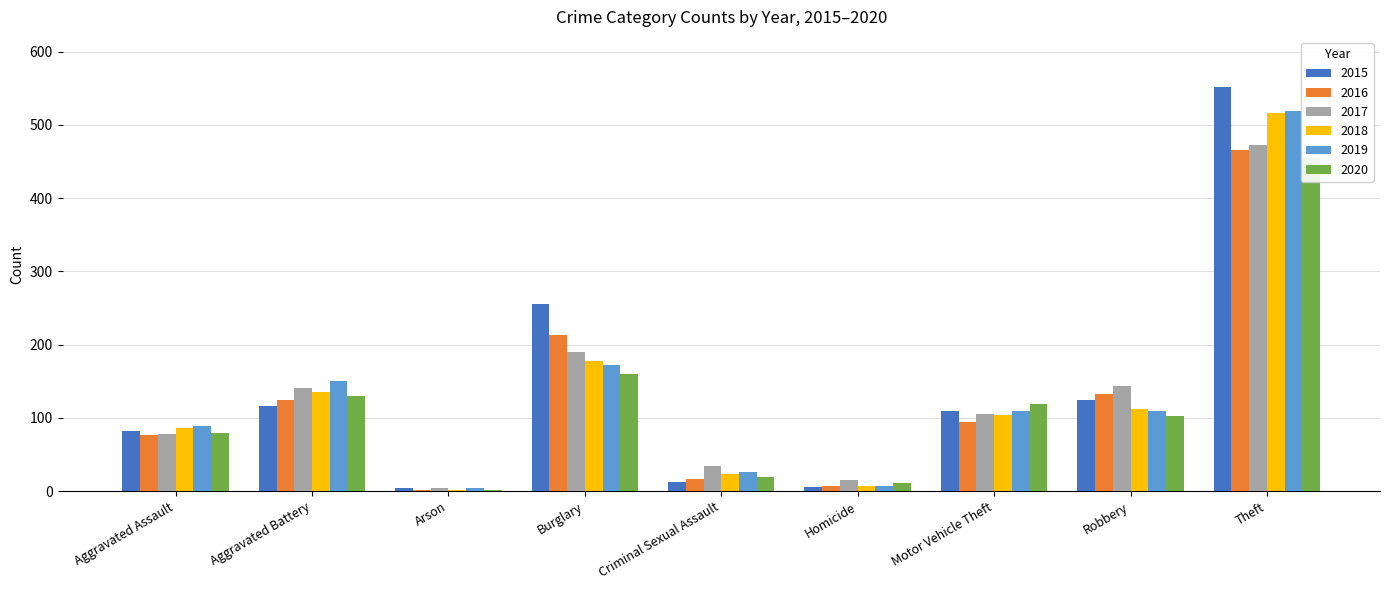

What is the total value across all series at Motor Vehicle Theft?

643